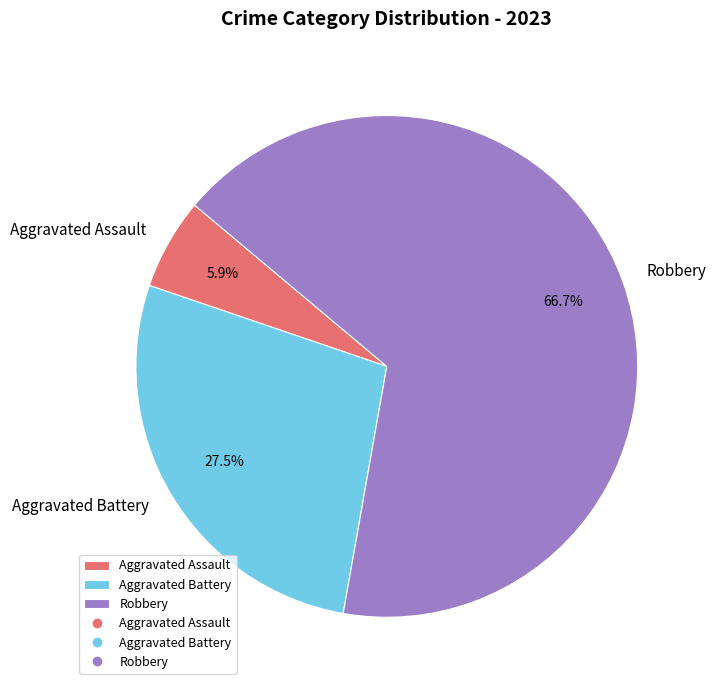

Is there any slice that represents more than half of the pie?

Yes